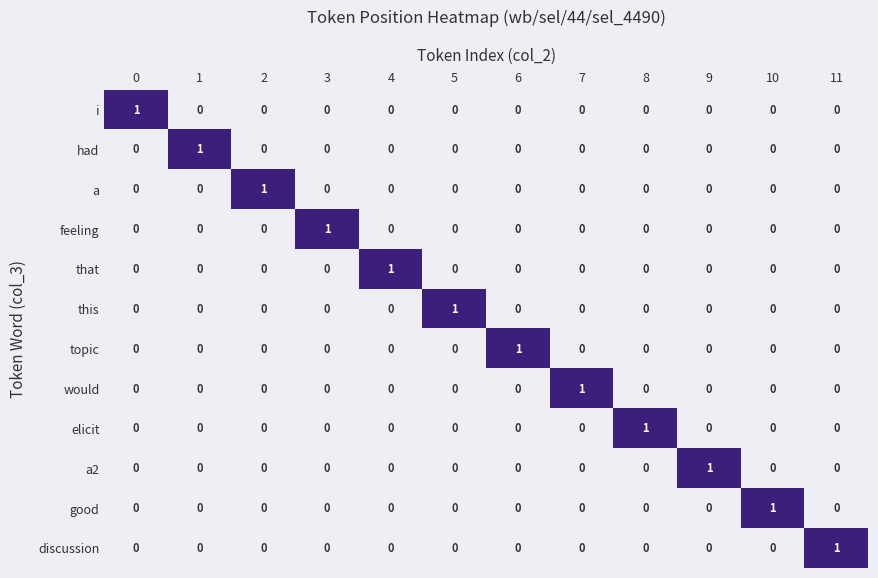

The value of good at 0 is 0. True or false?

True